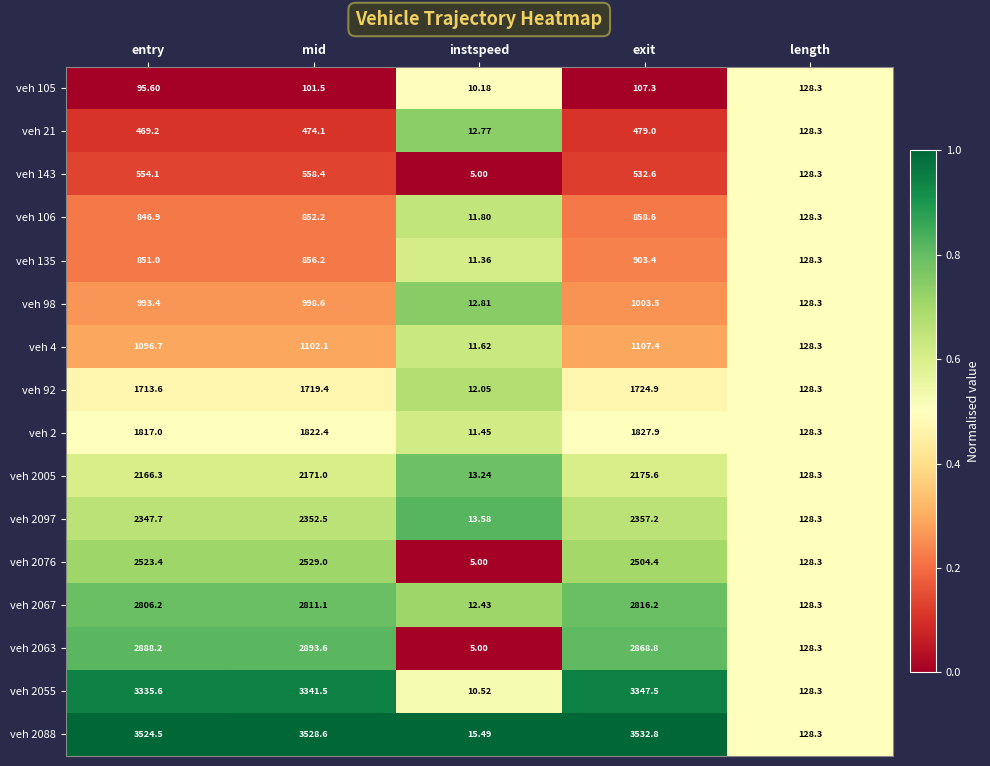

Which category has the highest value in the veh 2067 series?

exit